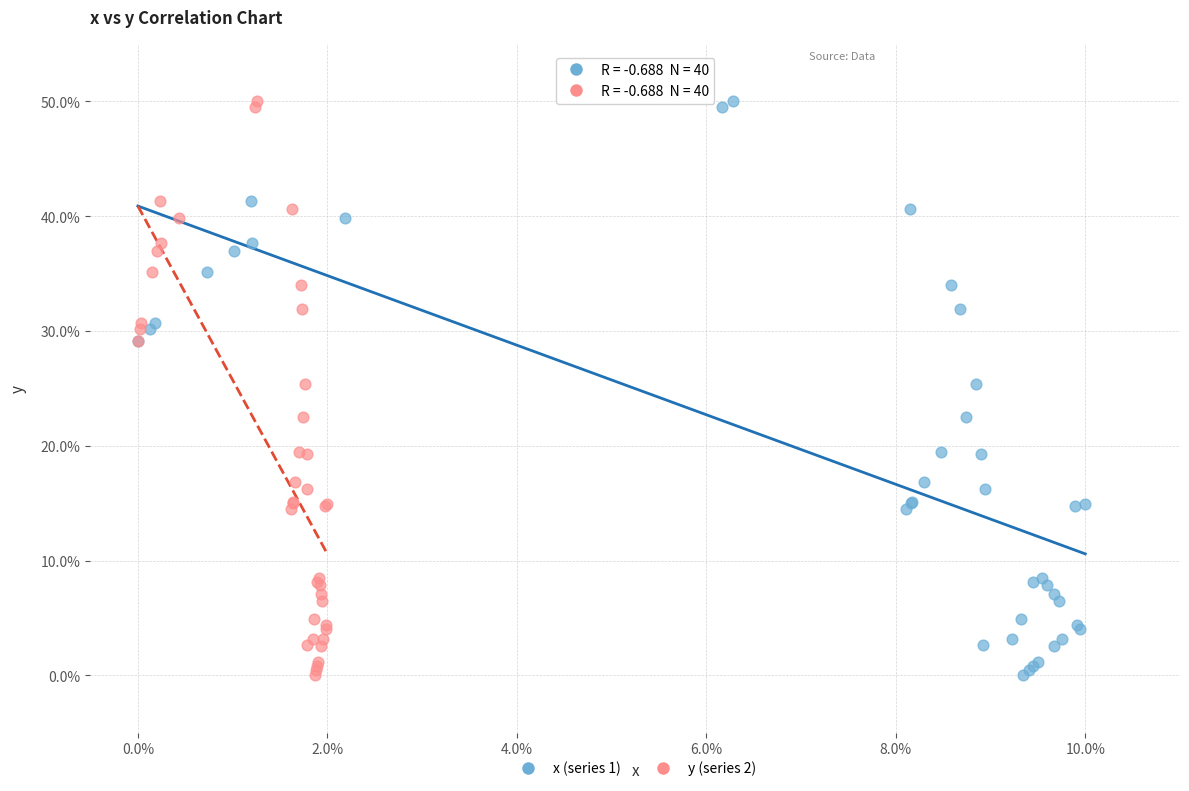

What are all the series names shown in the legend?

x (series 1), y (series 2)